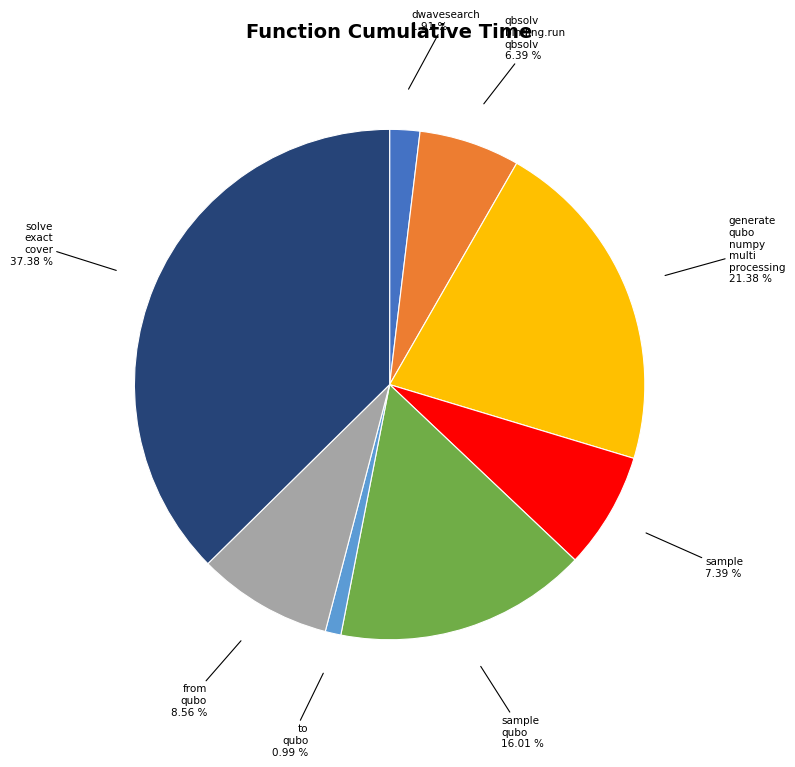

Is there a majority slice in this chart?

No